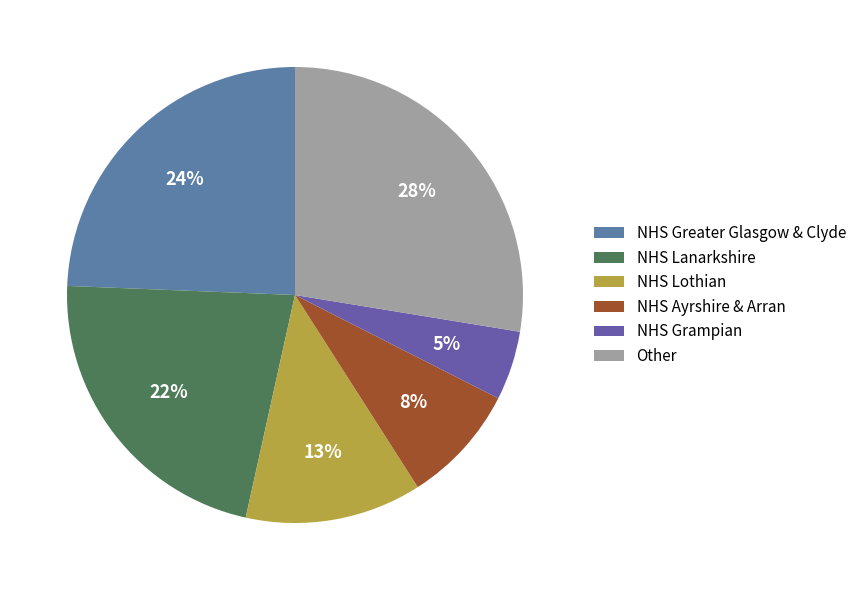

To the nearest percent, what is the average slice percentage?

17%